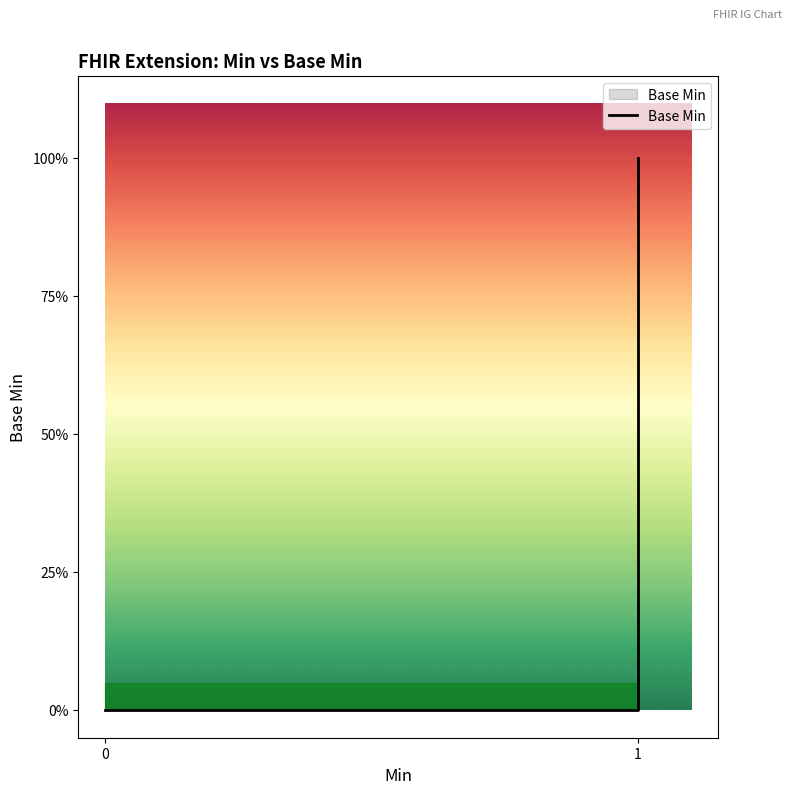

Does the chart have visible grid lines?

No